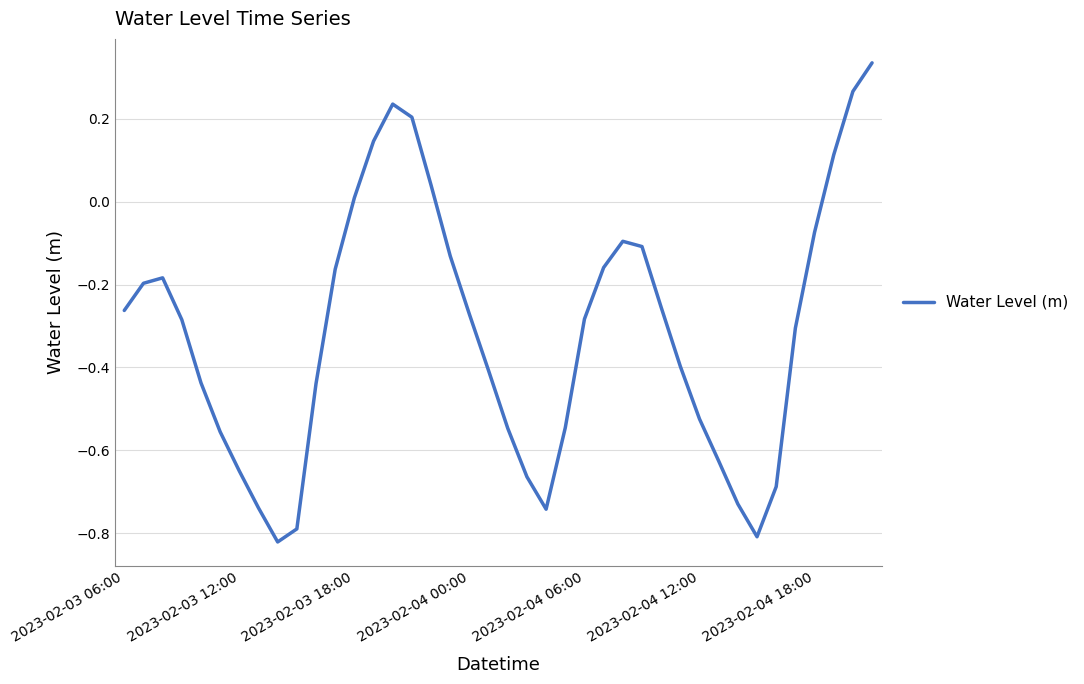

What is the difference between the maximum and minimum values?

1.2